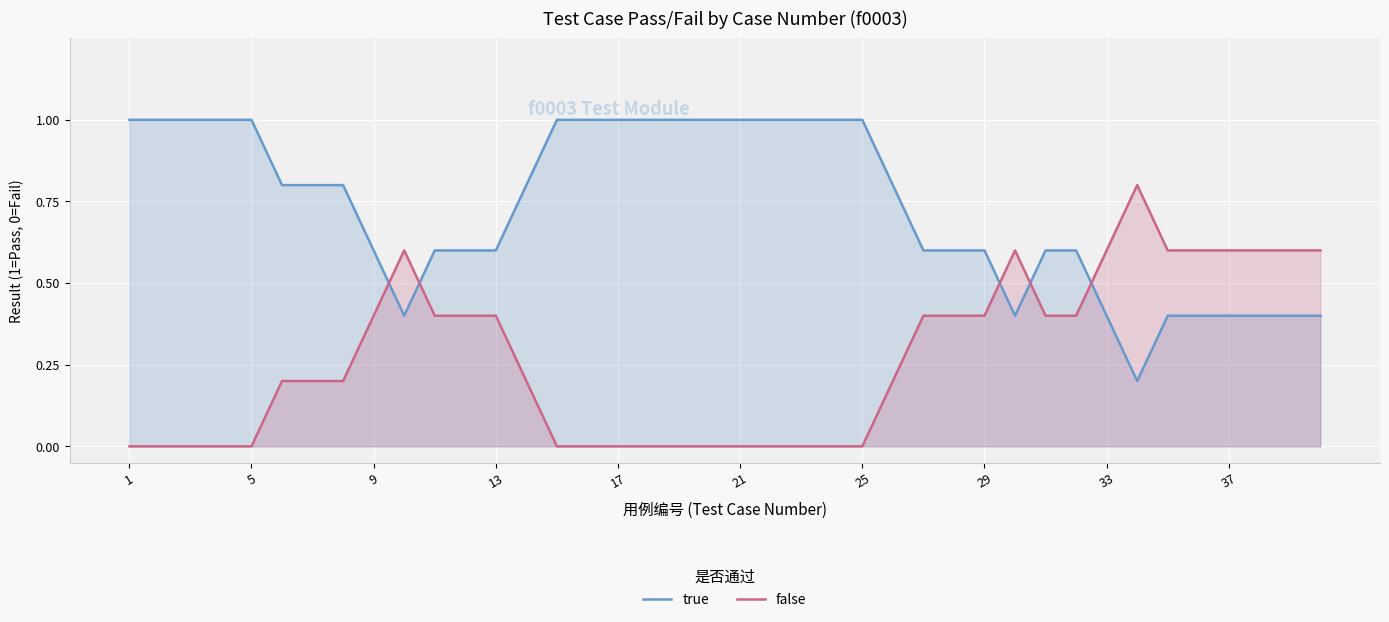

Which category has the lowest value across all series?

1